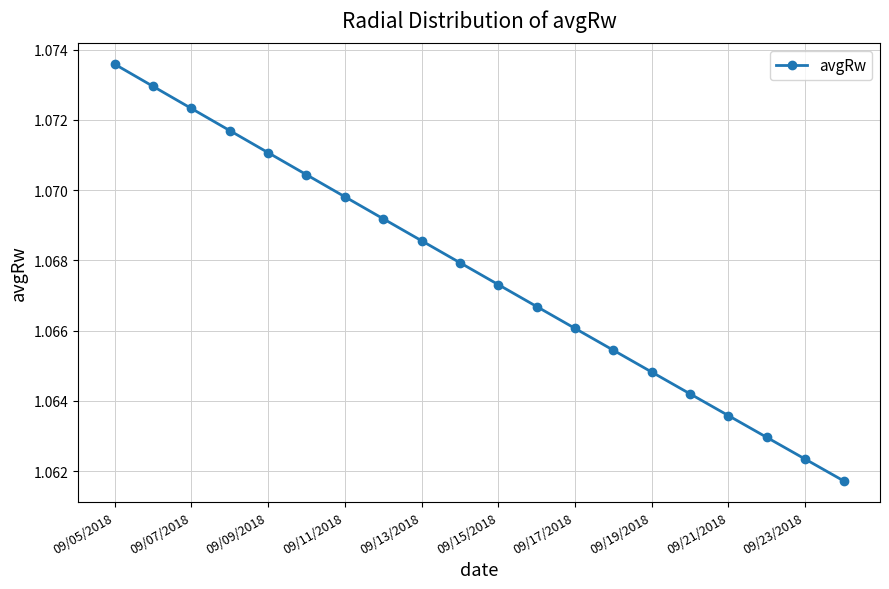

How many values are between 1 and 2?

20